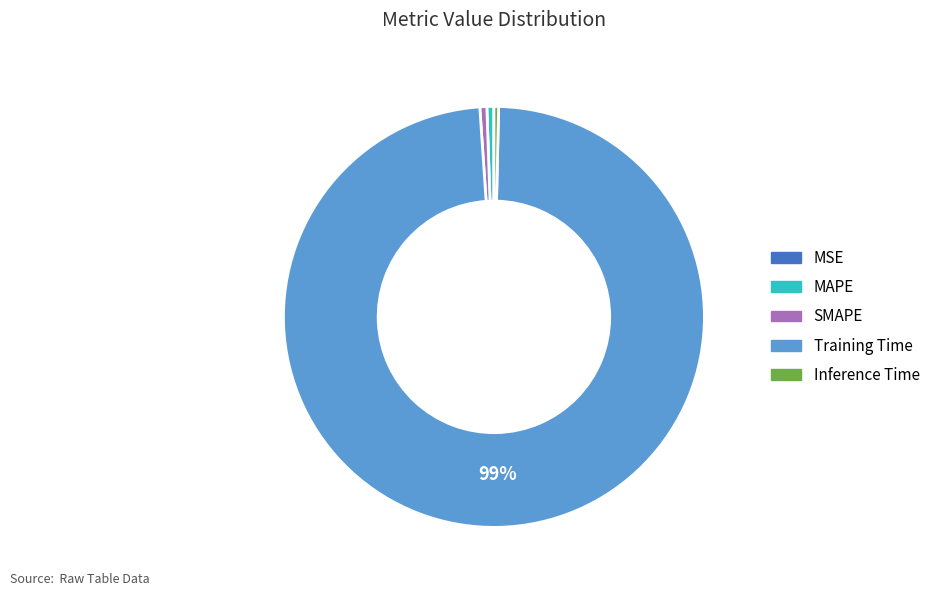

What percentage is the MAPE slice, to the nearest percent?

1%